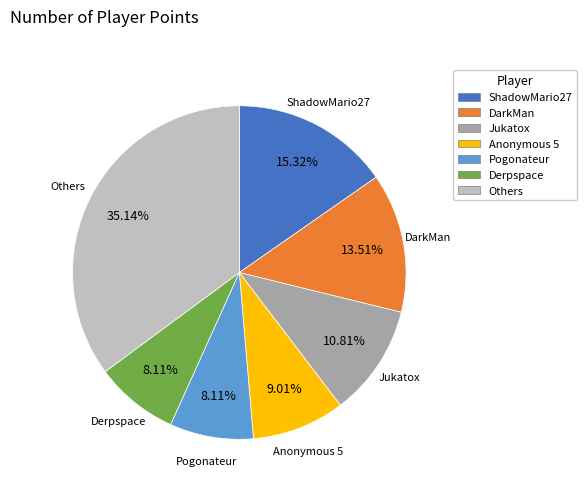

Do Jukatox and Derpspace together represent more than half of the pie?

No